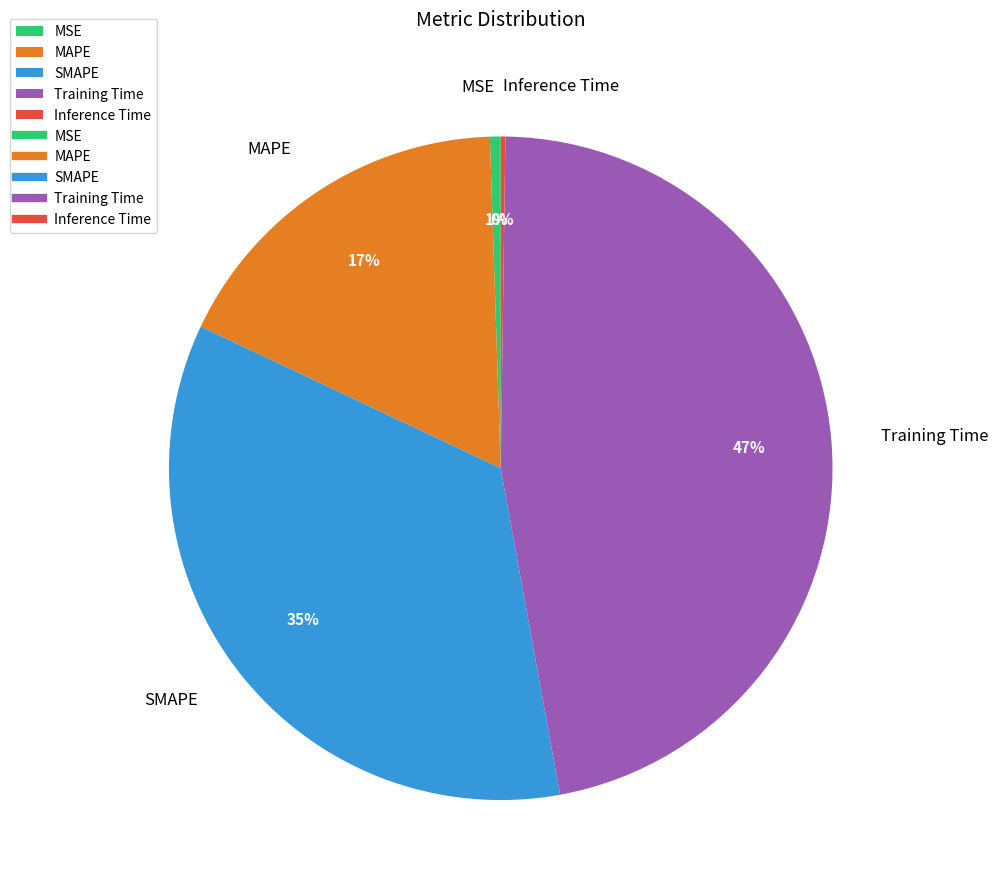

Between Training Time and MSE, which is larger?

Training Time